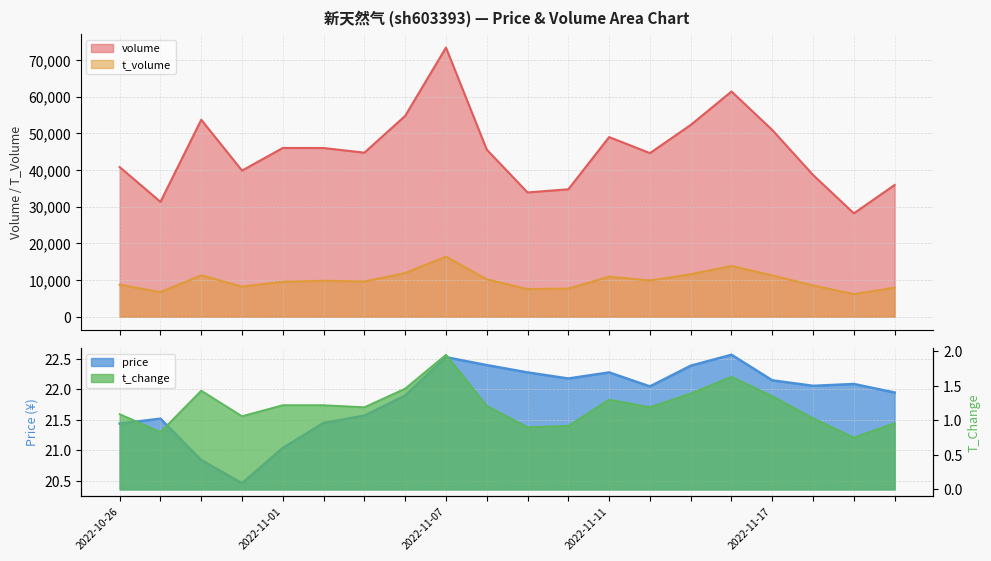

True or false: t_change and price intersect in this chart.

False